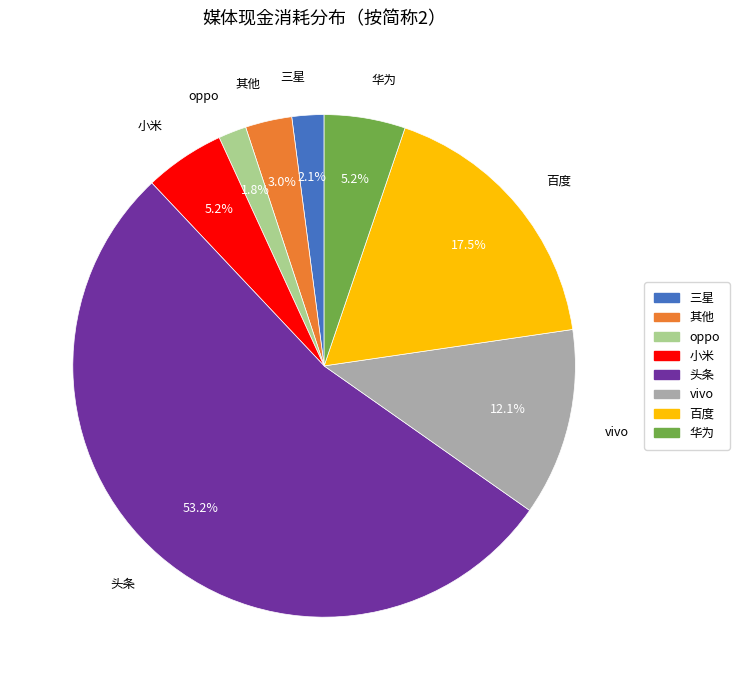

How many segments does this pie chart have?

8